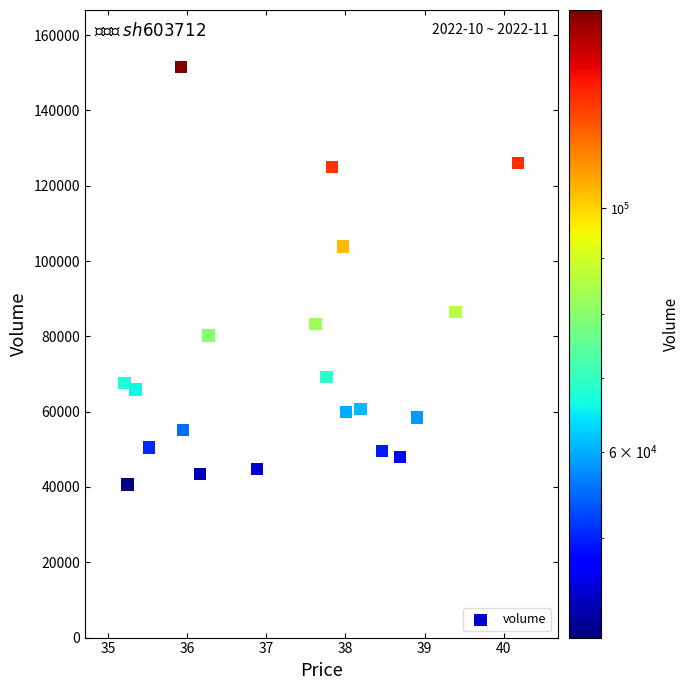

What is the range of Y values (max minus min)?

110908